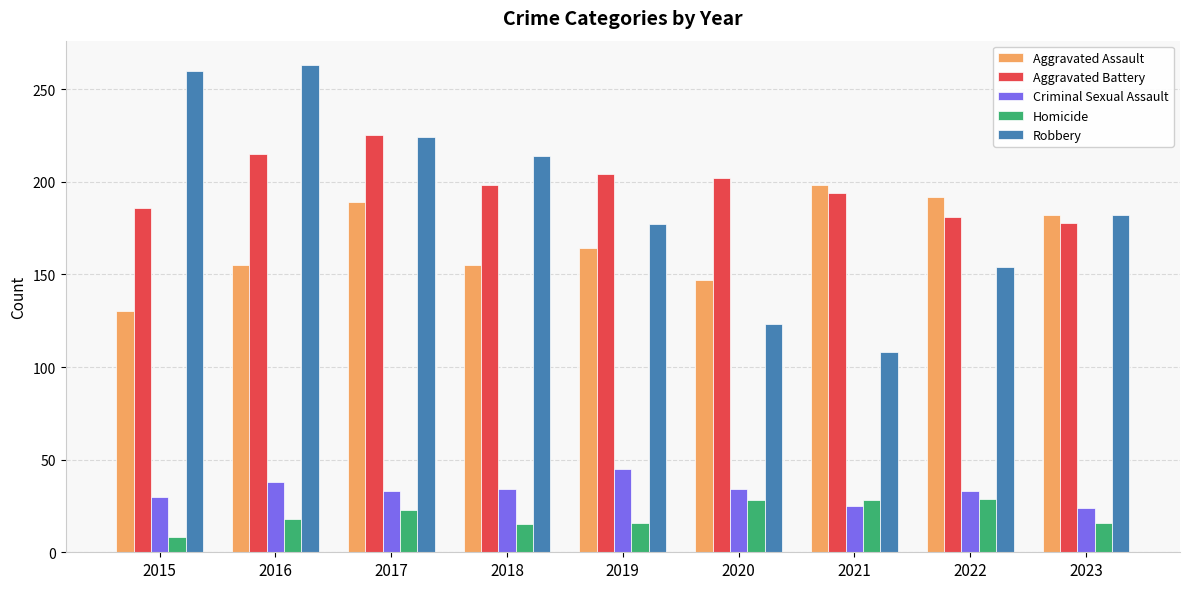

What is the total value across all series at 2018?

616